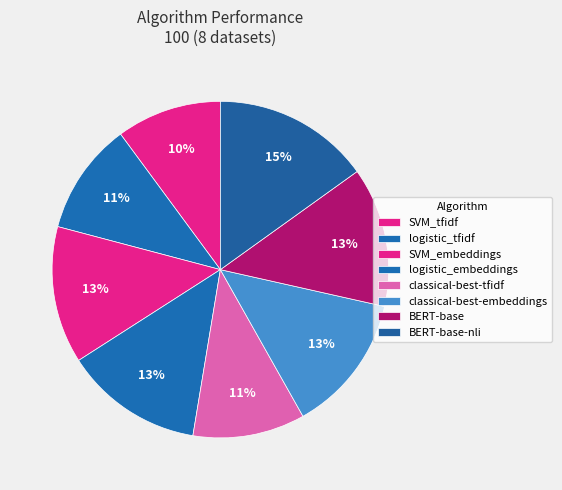

How many segments does this pie chart have?

8